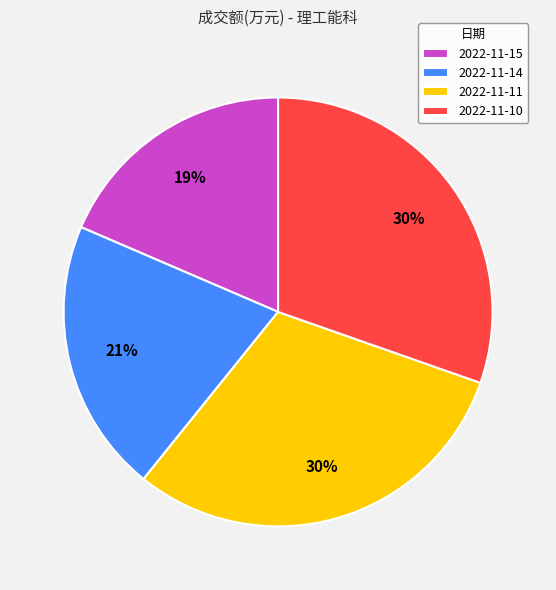

To the nearest percent, what percentage of the pie is 2022-11-10?

30%